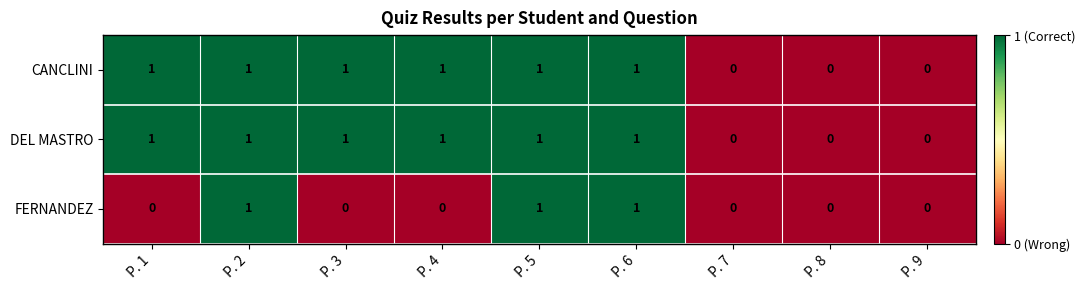

The FERNANDEZ series shows 0 at P. 3. True or false?

True